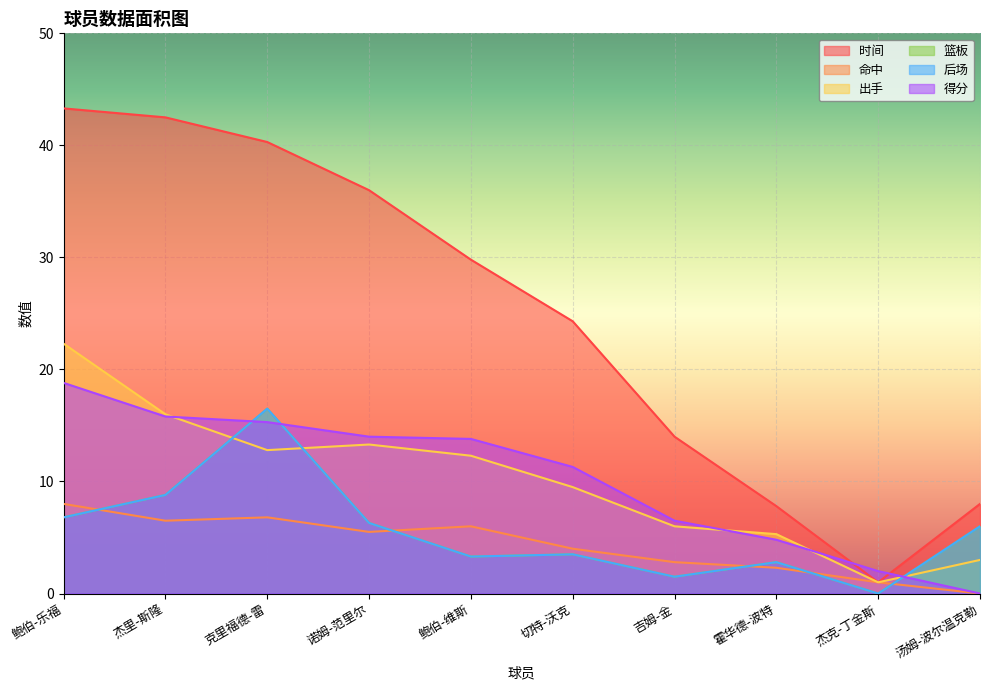

List the series in order of their peak value, lowest first.

命中, 篮板, 后场, 得分, 出手, 时间